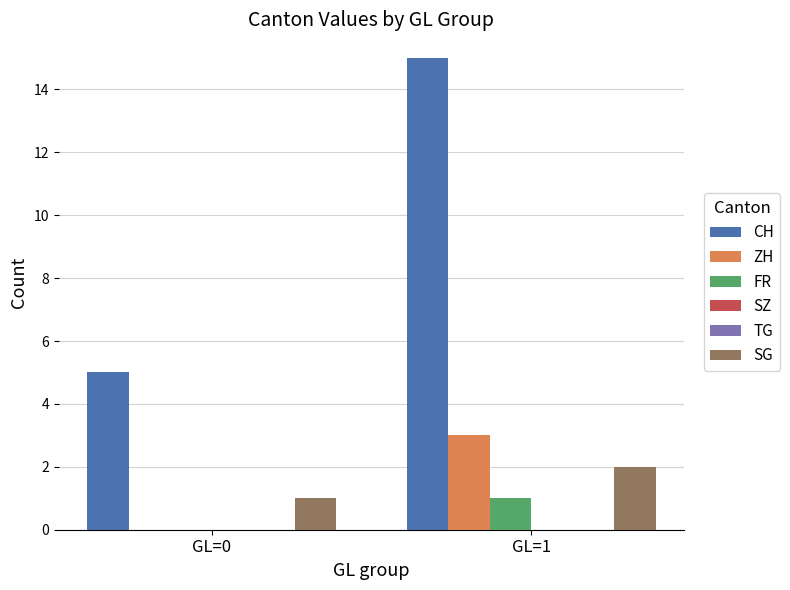

Which category has the lowest value across all series?

GL=0